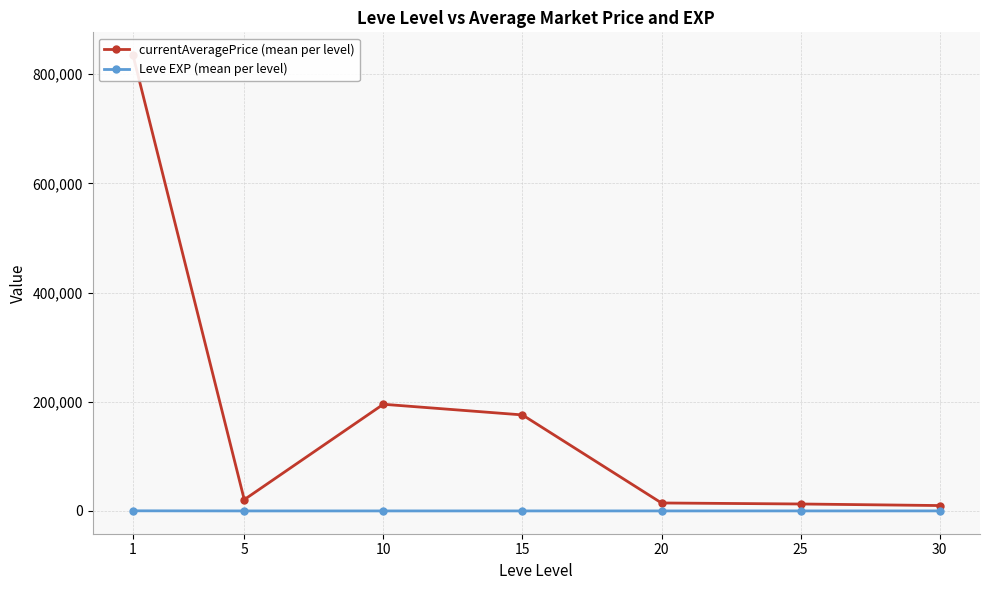

Rank the series by their maximum value, from lowest to highest.

Leve EXP (mean per level), currentAveragePrice (mean per level)